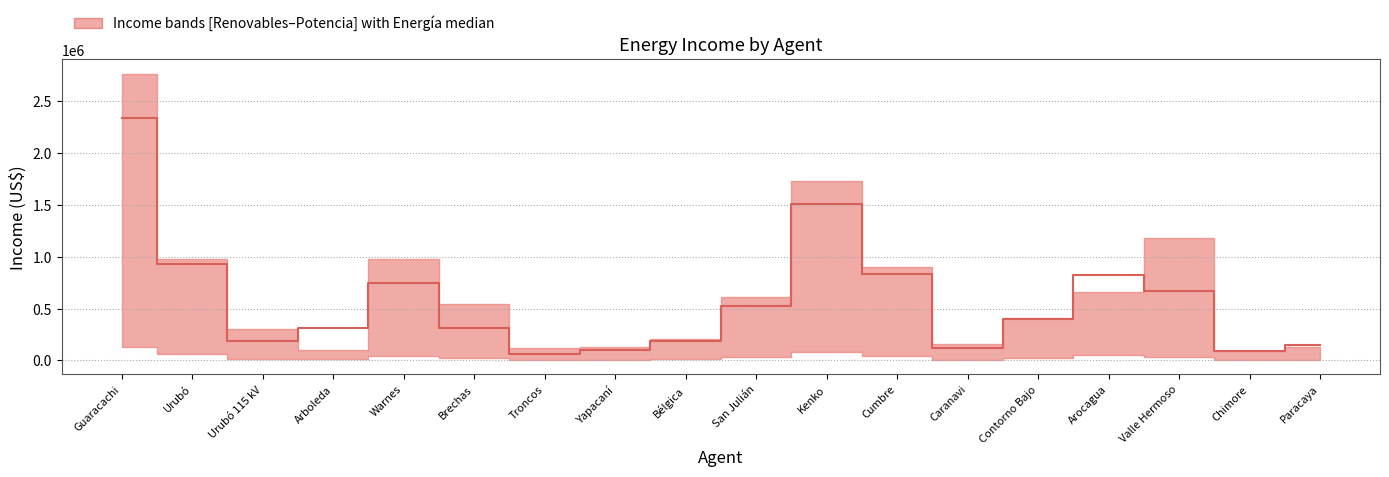

Which category has the lowest value across all series?

Troncos